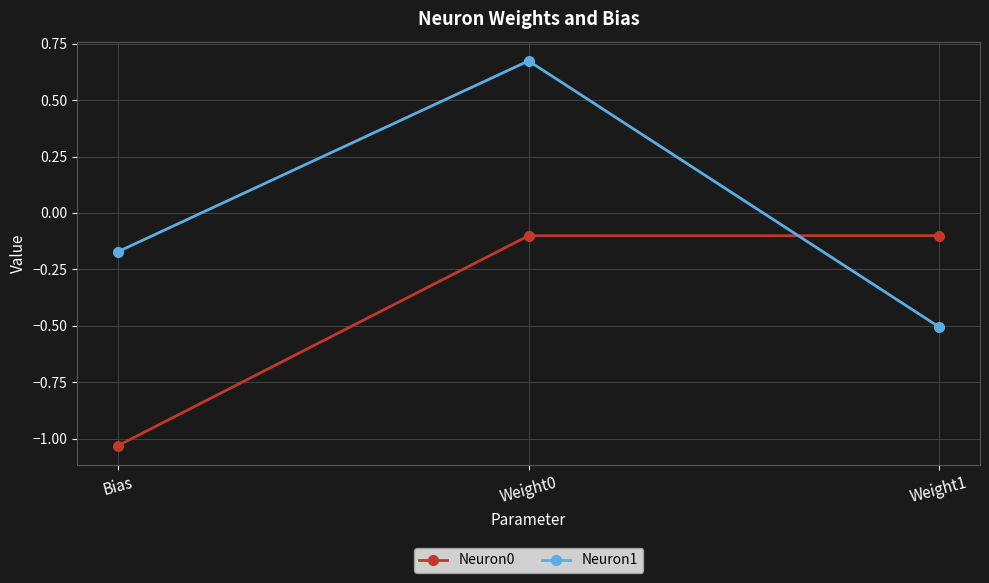

What is the spread (max minus min) of values at Bias?

0.9